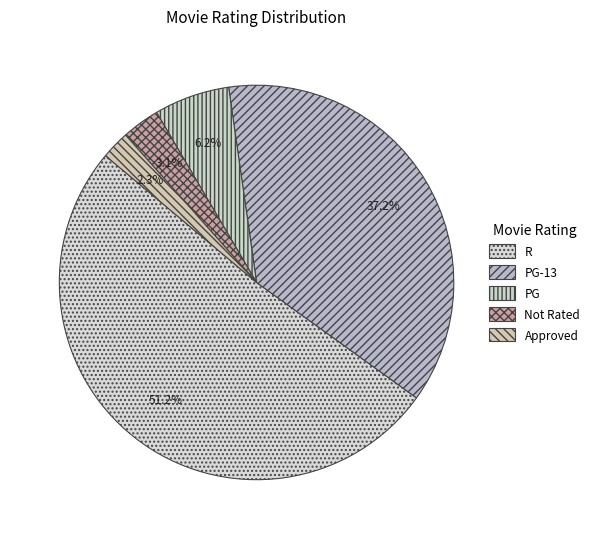

To the nearest percent, what percentage of the pie is Approved?

2%